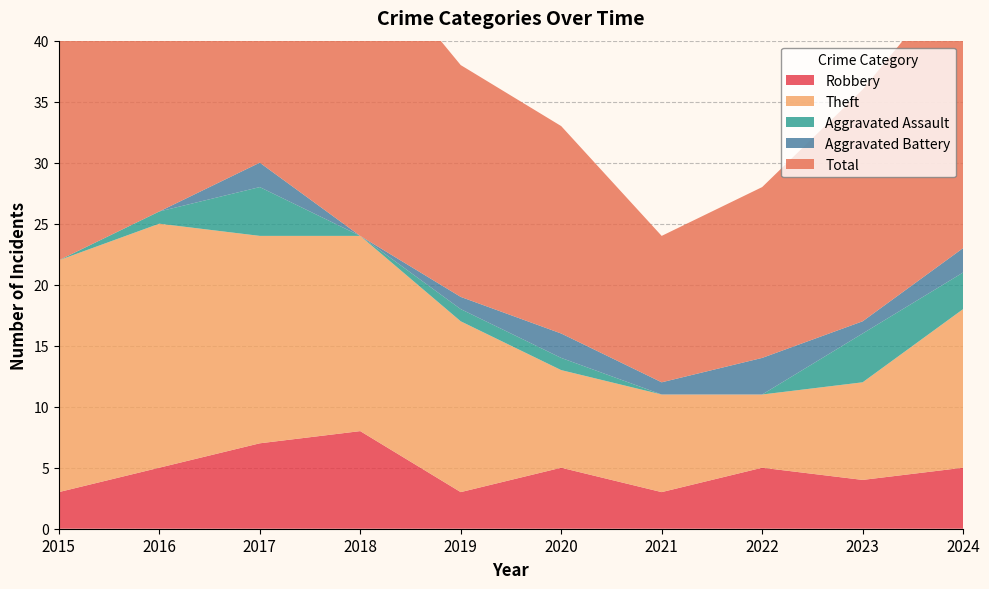

Reading left to right, transcribe all the data shown in this chart.

Robbery: 2015=3	2016=5	2017=7	2018=8	2019=3	2020=5	2021=3	2022=5	2023=4	2024=5
Theft: 2015=19	2016=20	2017=17	2018=16	2019=14	2020=8	2021=8	2022=6	2023=8	2024=13
Aggravated Assault: 2015=0	2016=1	2017=4	2018=0	2019=1	2020=1	2021=0	2022=0	2023=4	2024=3
Aggravated Battery: 2015=0	2016=0	2017=2	2018=0	2019=1	2020=2	2021=1	2022=3	2023=1	2024=2
Total: 2015=22	2016=26	2017=30	2018=24	2019=19	2020=17	2021=12	2022=14	2023=19	2024=23